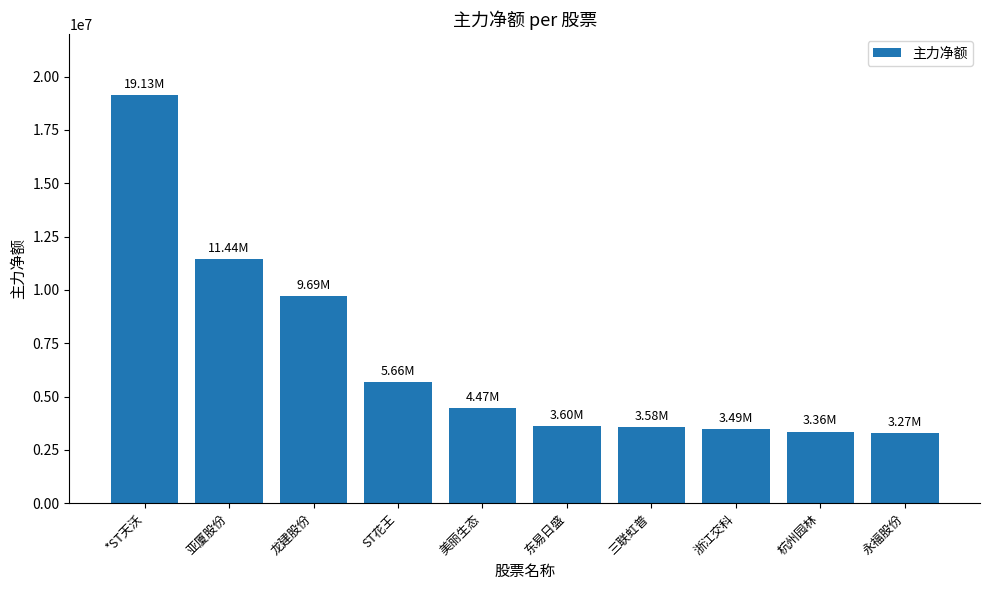

Which label corresponds to the largest value in the chart?

*ST天沃